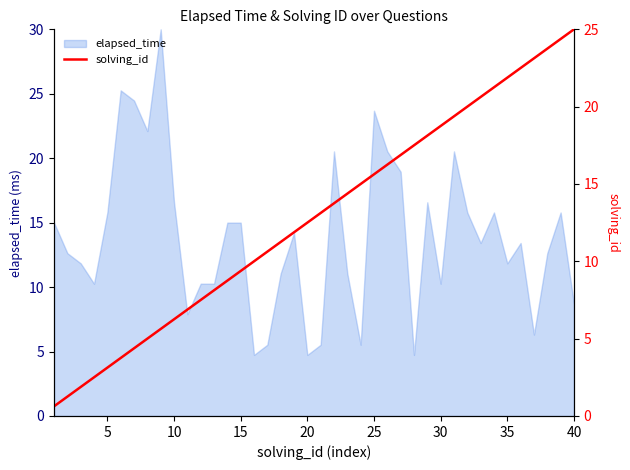

What is the sum of all values?

512.5